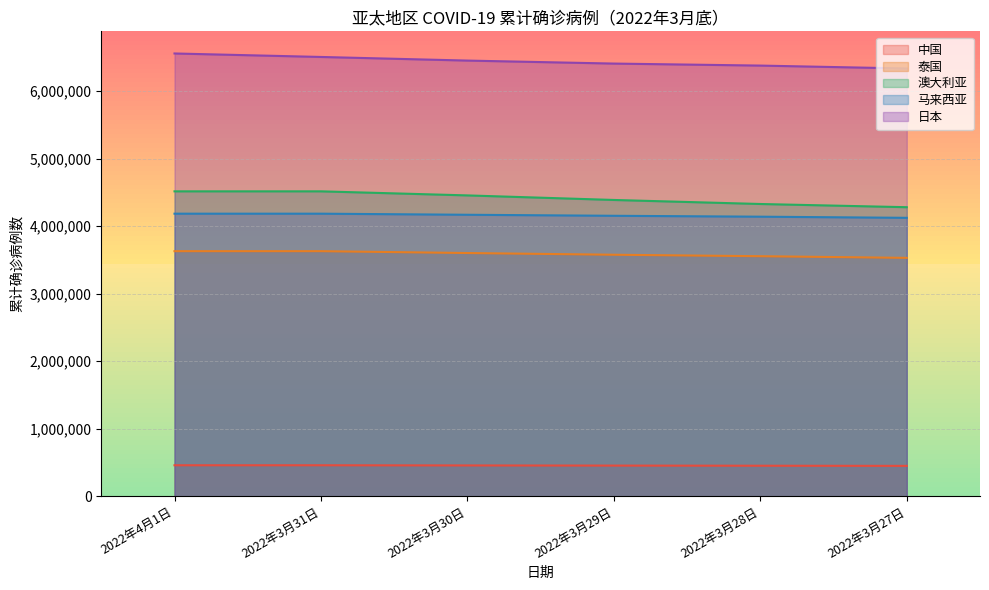

Reading left to right, transcribe all the data shown in this chart.

中国: 2022年4月1日=458299	2022年3月31日=458299	2022年3月30日=455633	2022年3月29日=453469	2022年3月28日=451447	2022年3月27日=449283
泰国: 2022年4月1日=3628347	2022年3月31日=3628347	2022年3月30日=3600787	2022年3月29日=3575398	2022年3月28日=3553720	2022年3月27日=3529085
澳大利亚: 2022年4月1日=4514207	2022年3月31日=4514207	2022年3月30日=4453993	2022年3月29日=4386542	2022年3月28日=4326811	2022年3月27日=4279337
马来西亚: 2022年4月1日=4183359	2022年3月31日=4183359	2022年3月30日=4167418	2022年3月29日=4152203	2022年3月28日=4138867	2022年3月27日=4122004
日本: 2022年4月1日=6555585	2022年3月31日=6504032	2022年3月30日=6450375	2022年3月29日=6406045	2022年3月28日=6376318	2022年3月27日=6333104